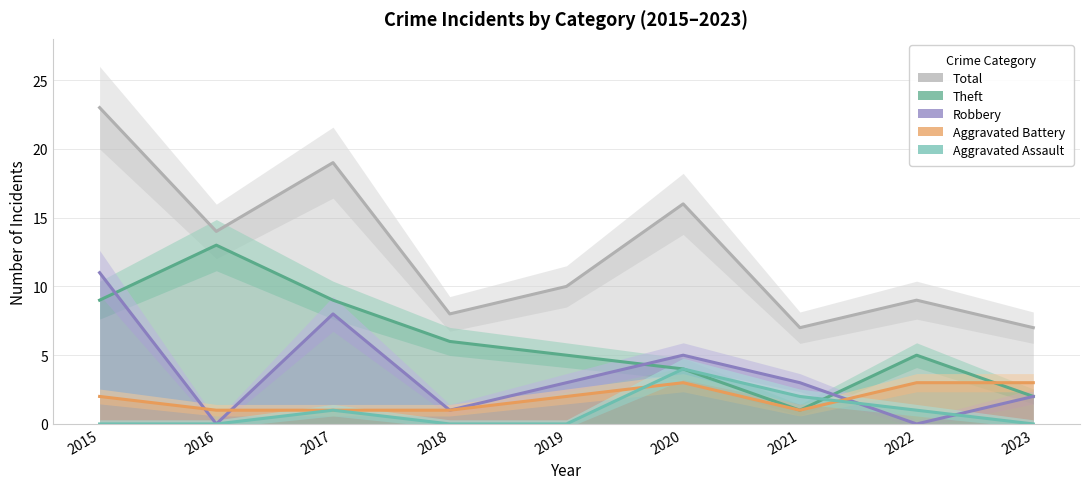

Count the number of categories in the chart.

9